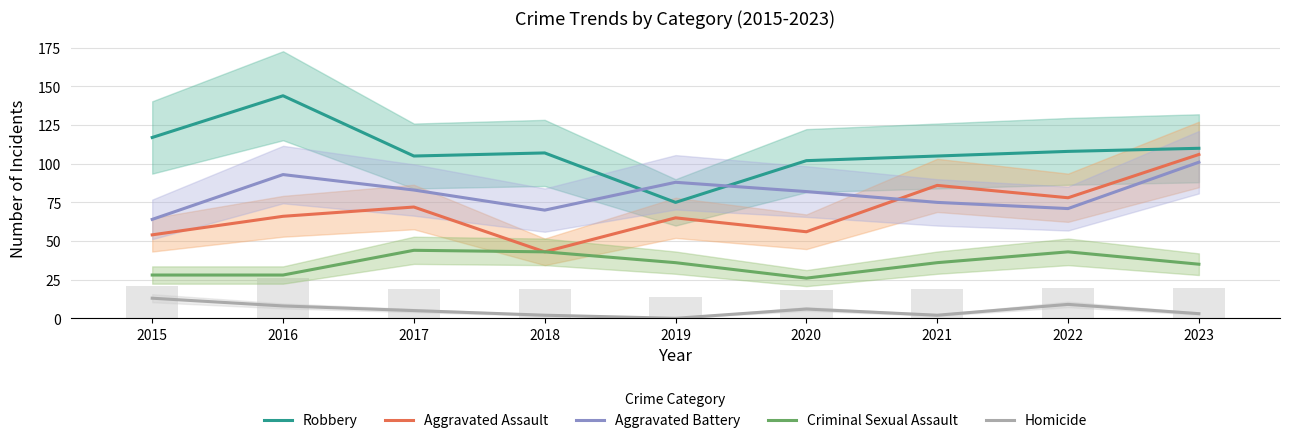

Is it true that Aggravated Assault equals 72 at 2017?

True